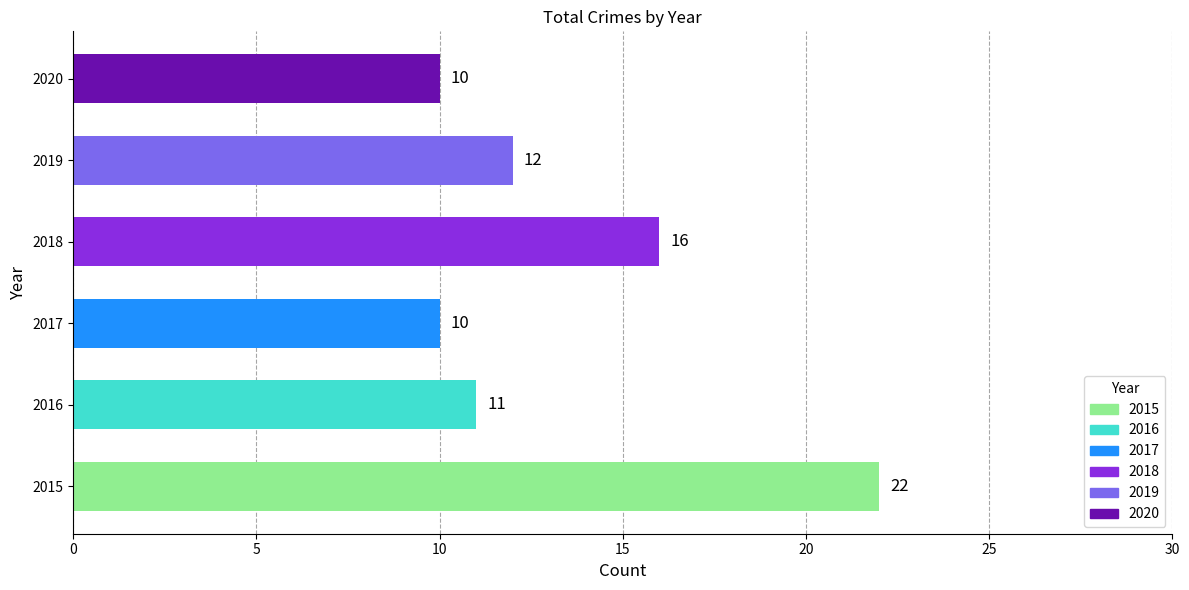

How many distinct data groups are displayed?

1